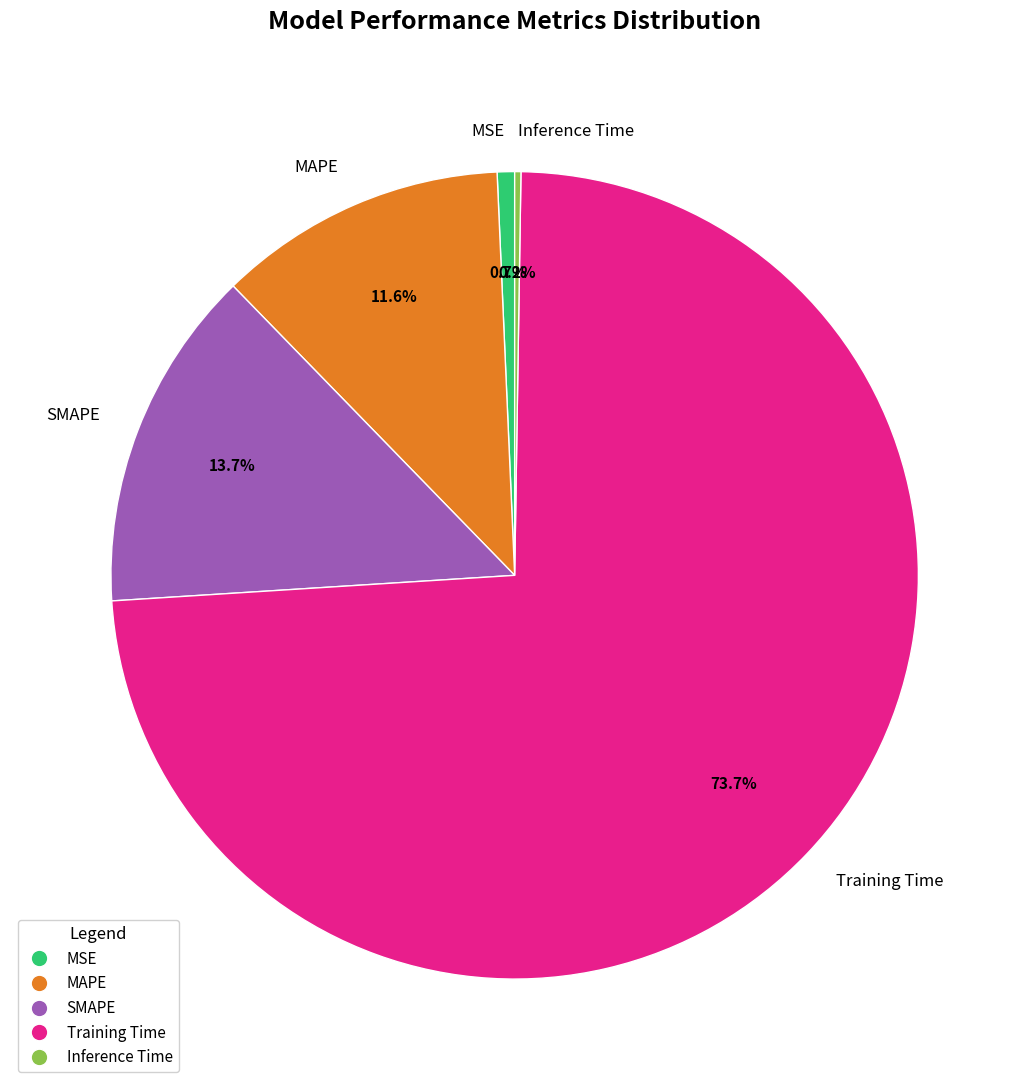

Is Training Time the majority of the pie?

Yes